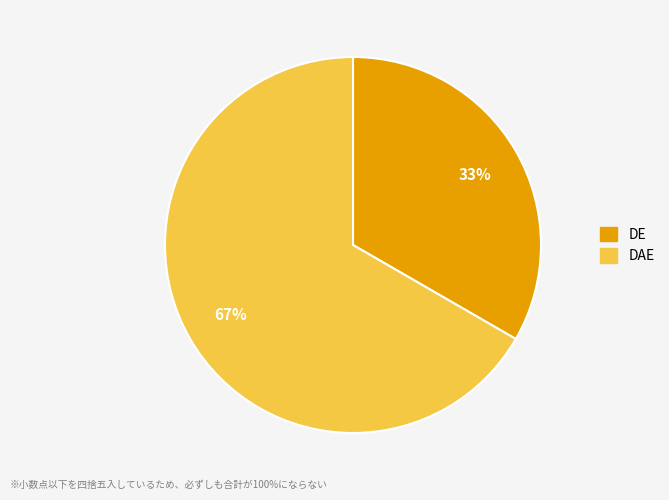

True or false: DE accounts for 46% of the total.

False